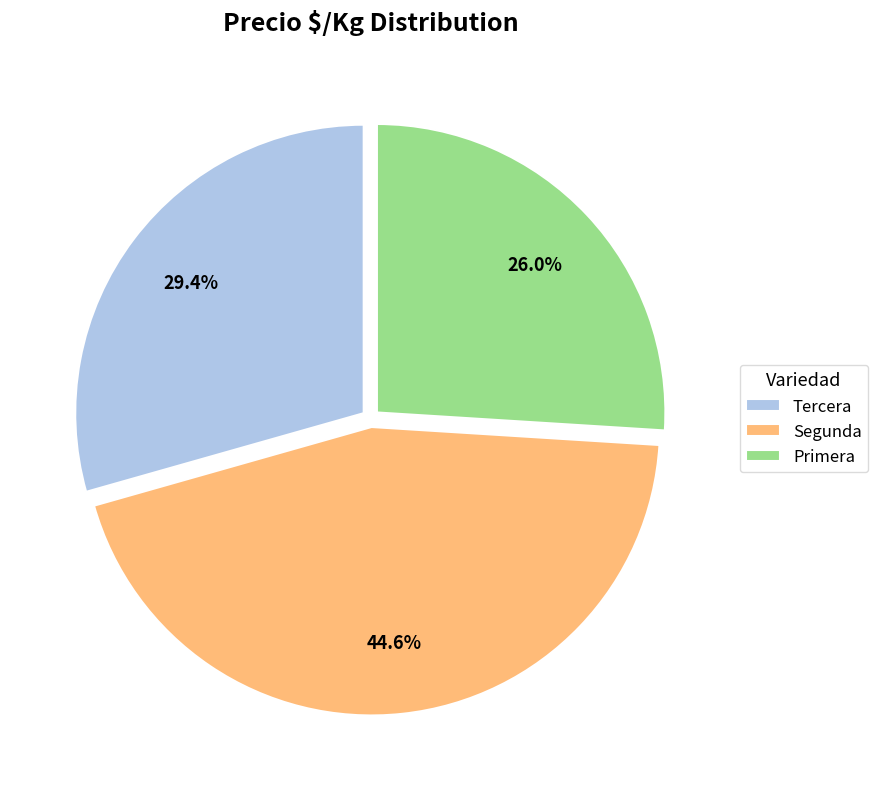

The Segunda slice represents 10% of the pie. True or false?

False